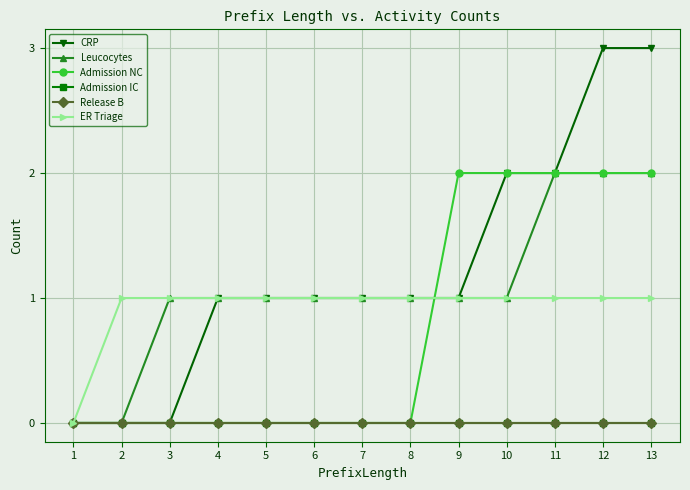

The value of CRP at 11 is 4. True or false?

False